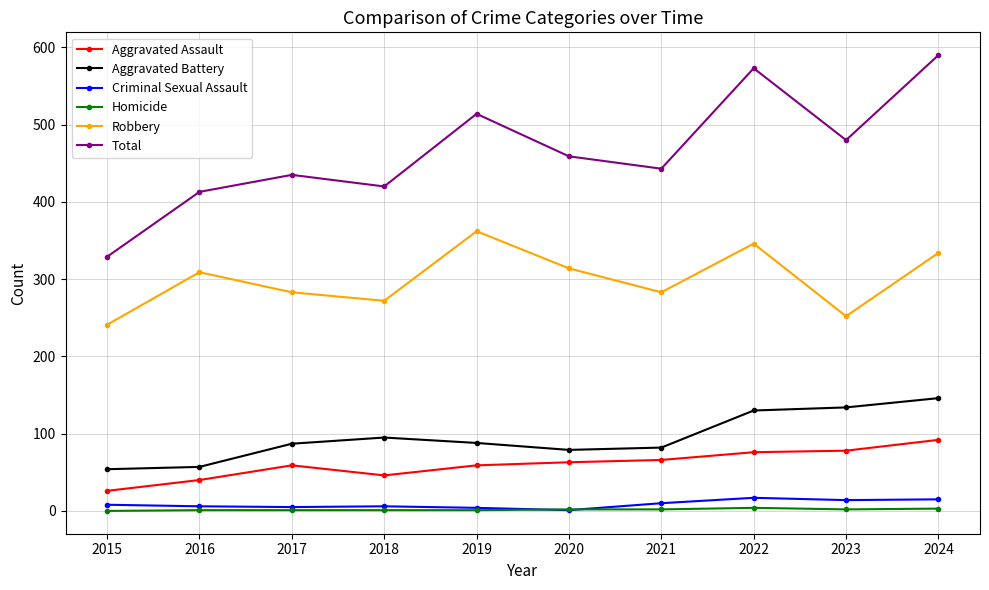

How many lines are shown in the chart?

6